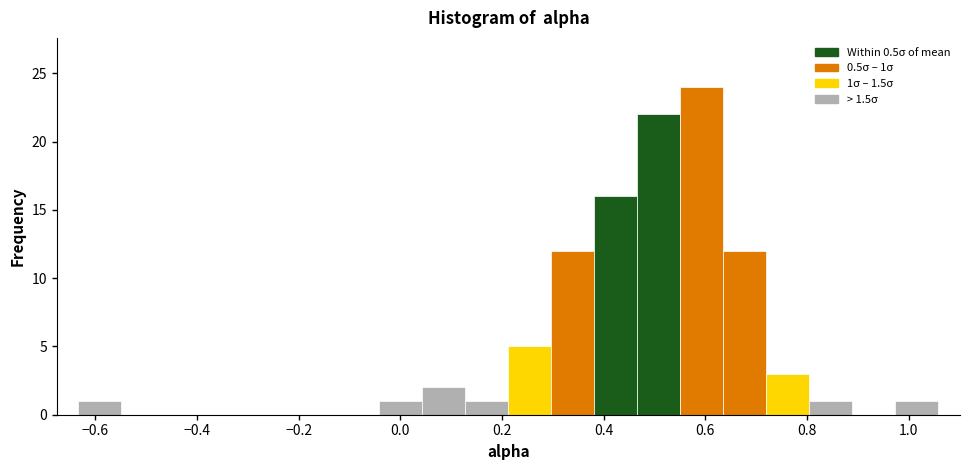

Over which range of the x-axis is the bar tallest?

0.56 to 0.64